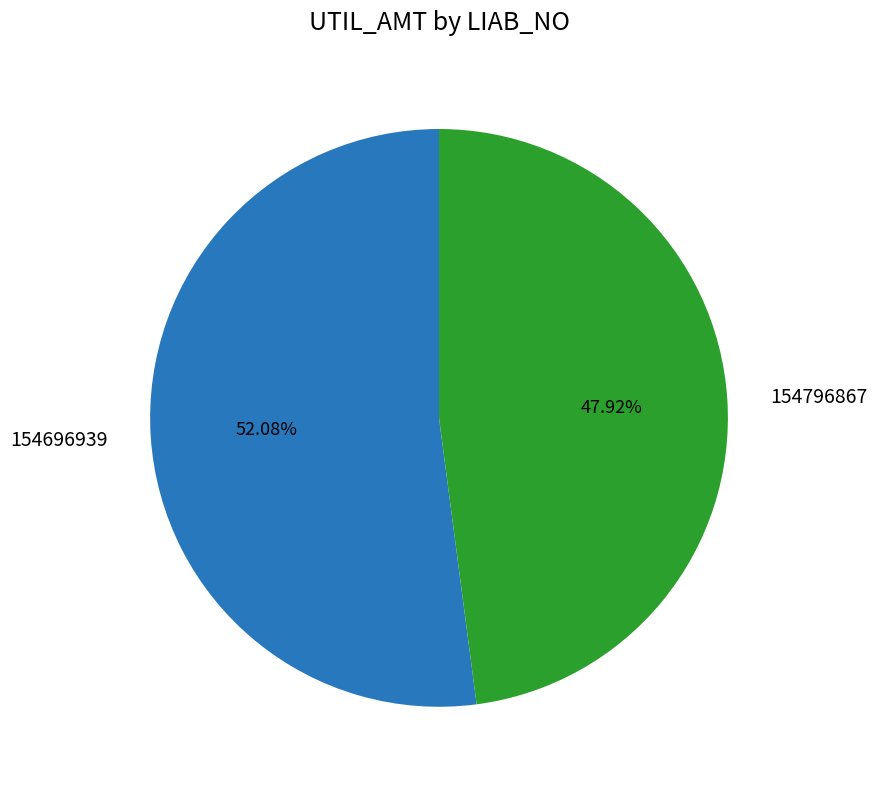

Which slice is the largest?

154696939